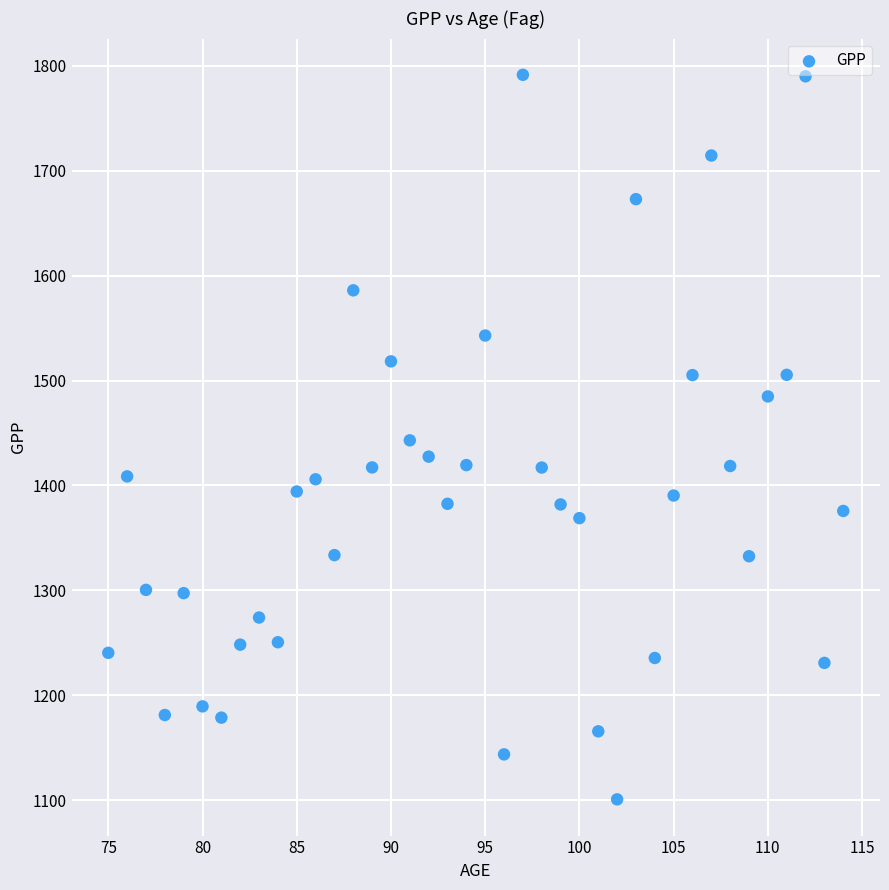

What is the range of Y values (max minus min)?

690.2